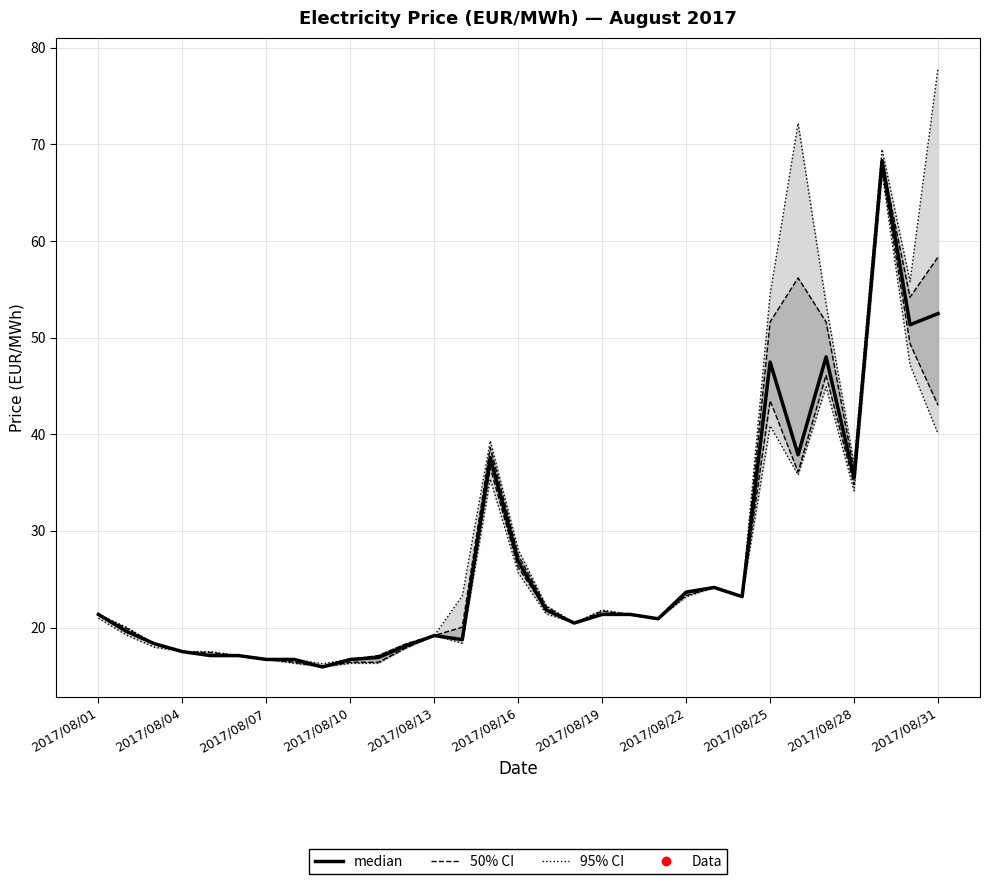

True or false: 50% CI has more than 0 points higher than both neighbors.

True